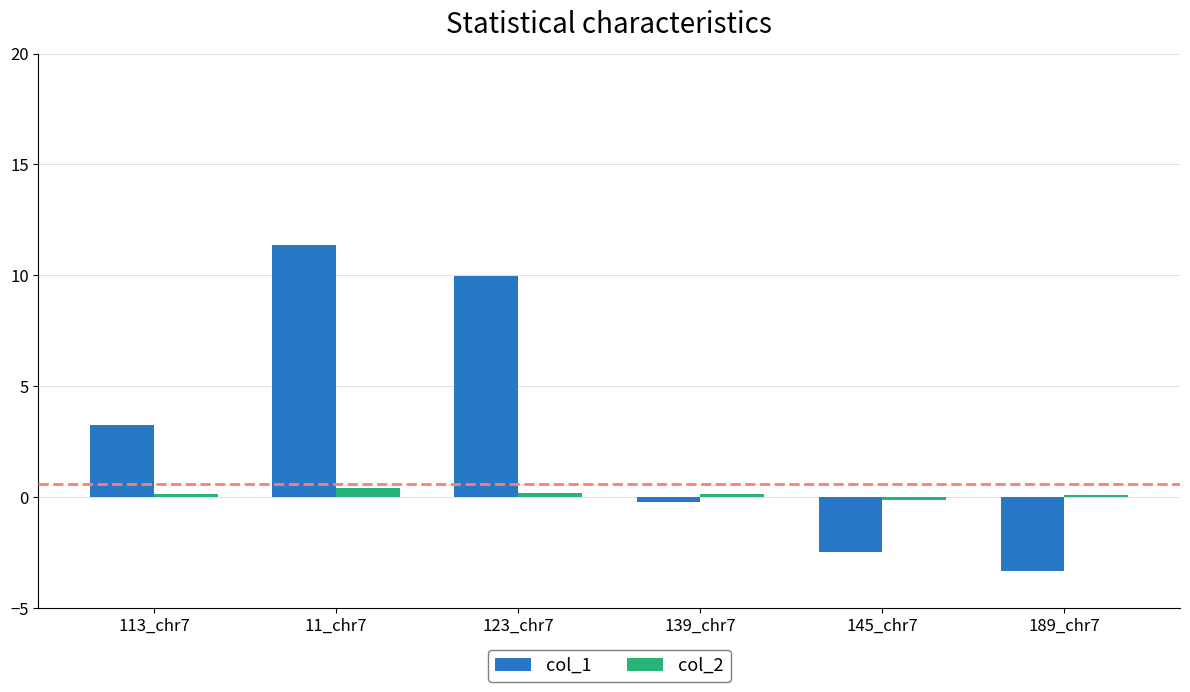

Which series has the largest total across all categories?

col_1